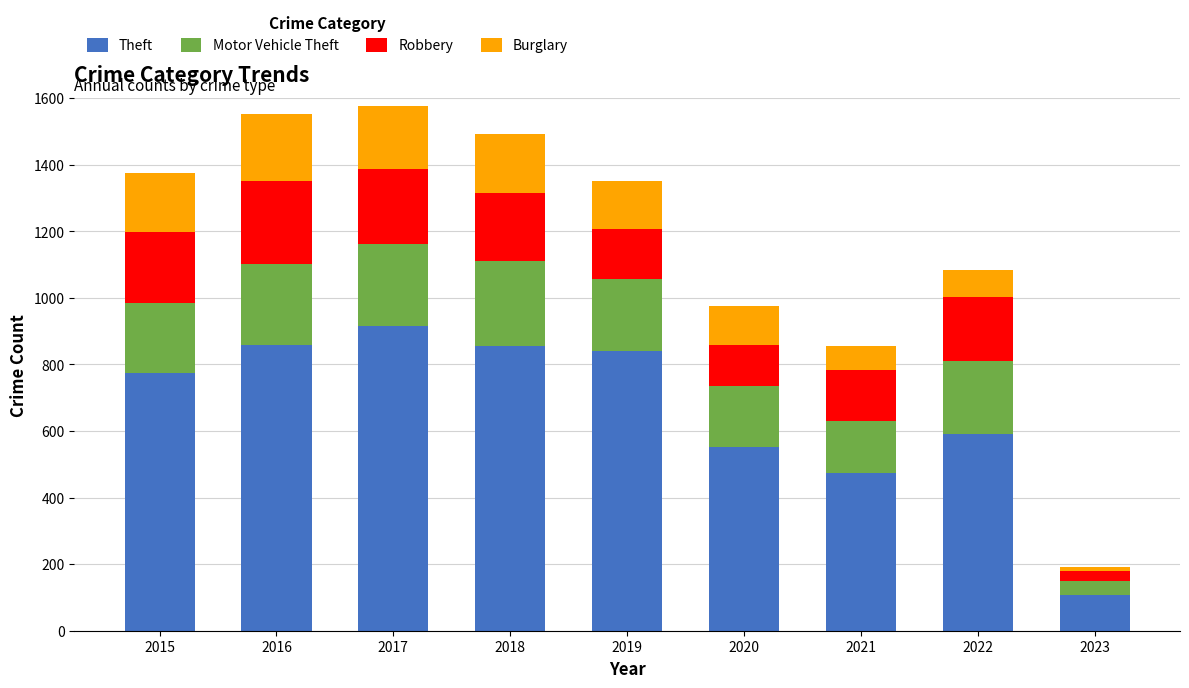

What is the sum of all Theft values?

5966